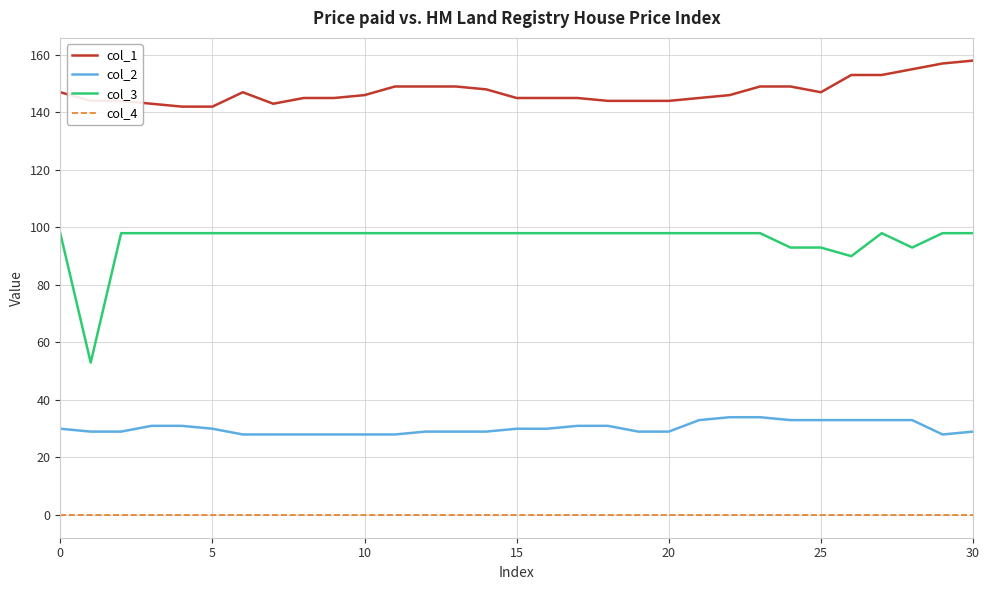

Which series has the largest range (max minus min)?

col_3